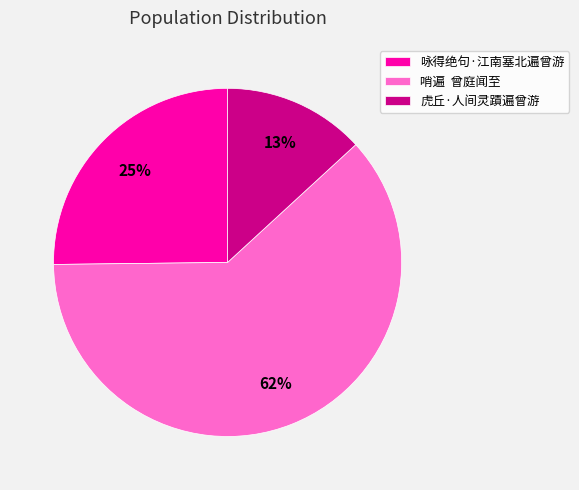

Which slice is the largest?

哨遍 曾庭闻至